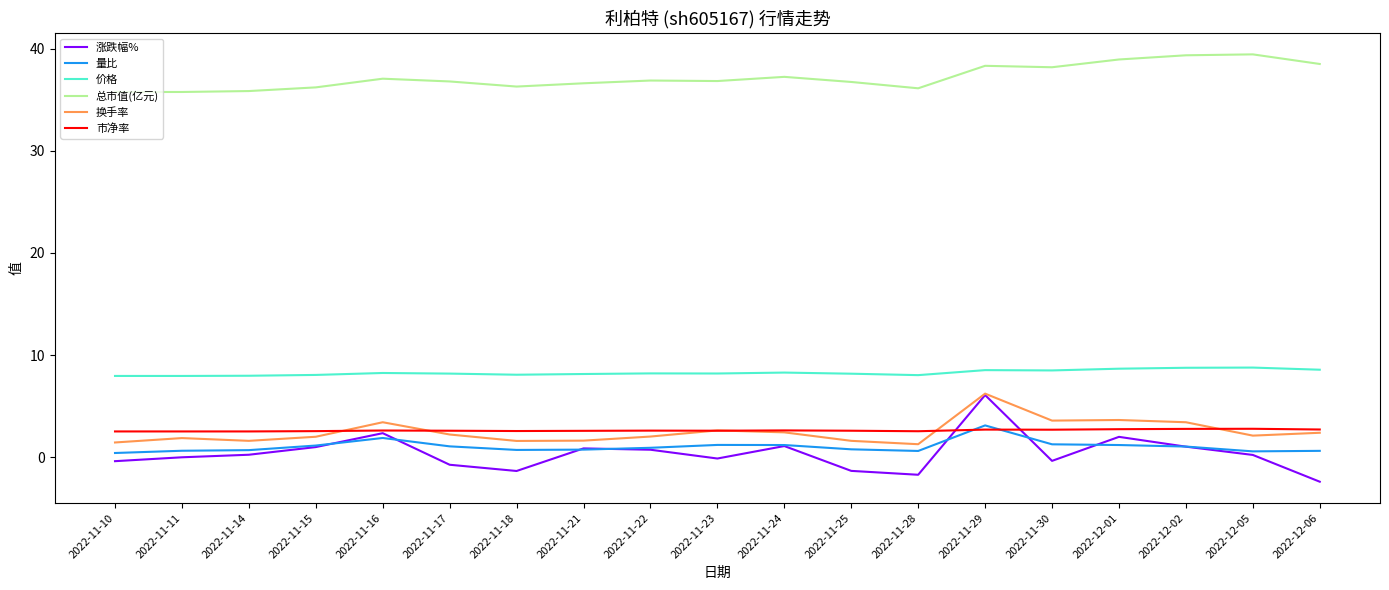

Count the 市净率 values in the range 2 to 3.

19